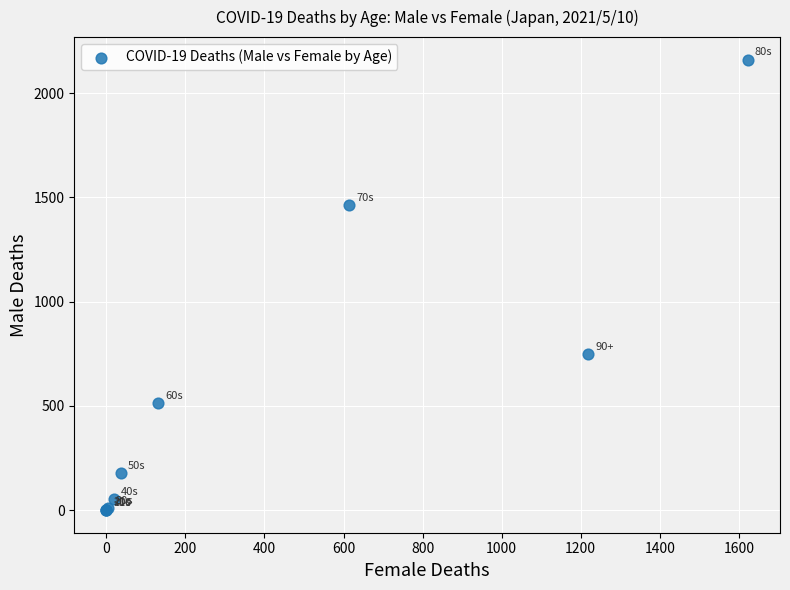

What Y value in the scatter plot is closest to 1080?

748